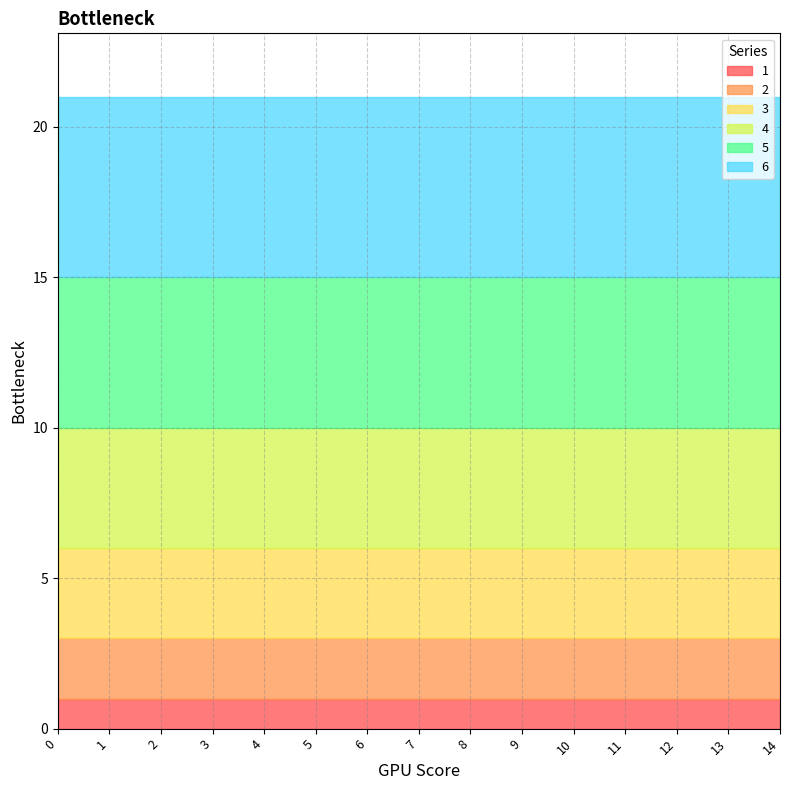

Is the value of 2 at 1 greater than the value of 5 at 7?

No